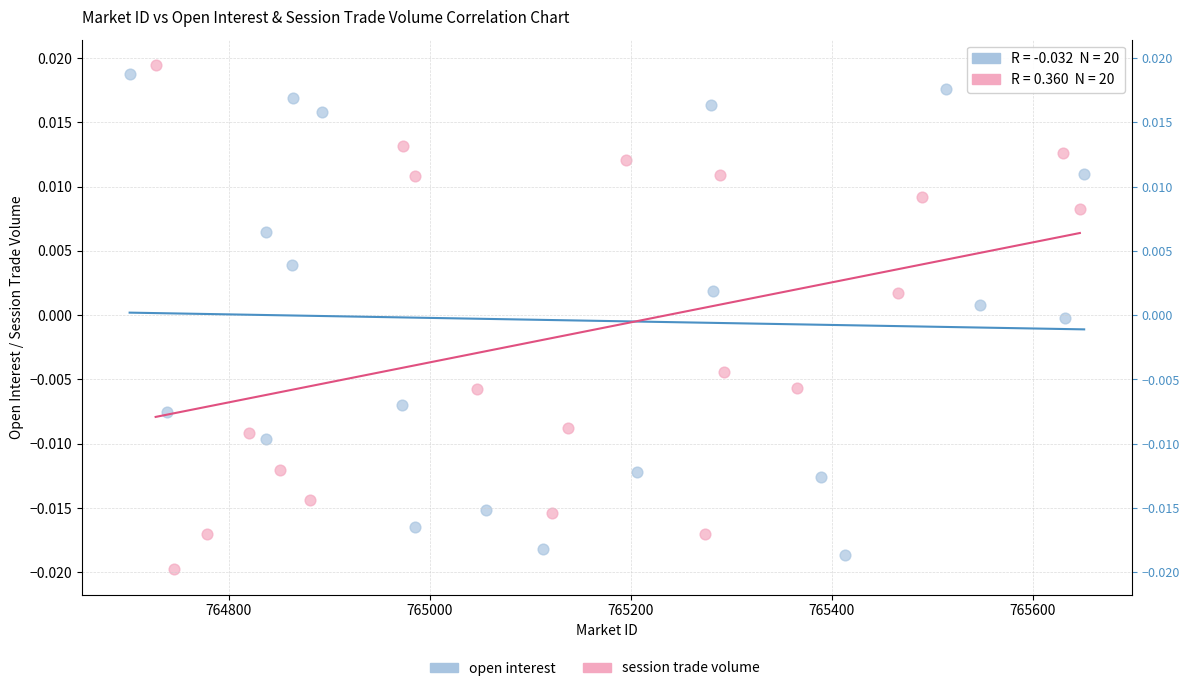

Which series contains the lowest Y value?

session trade volume